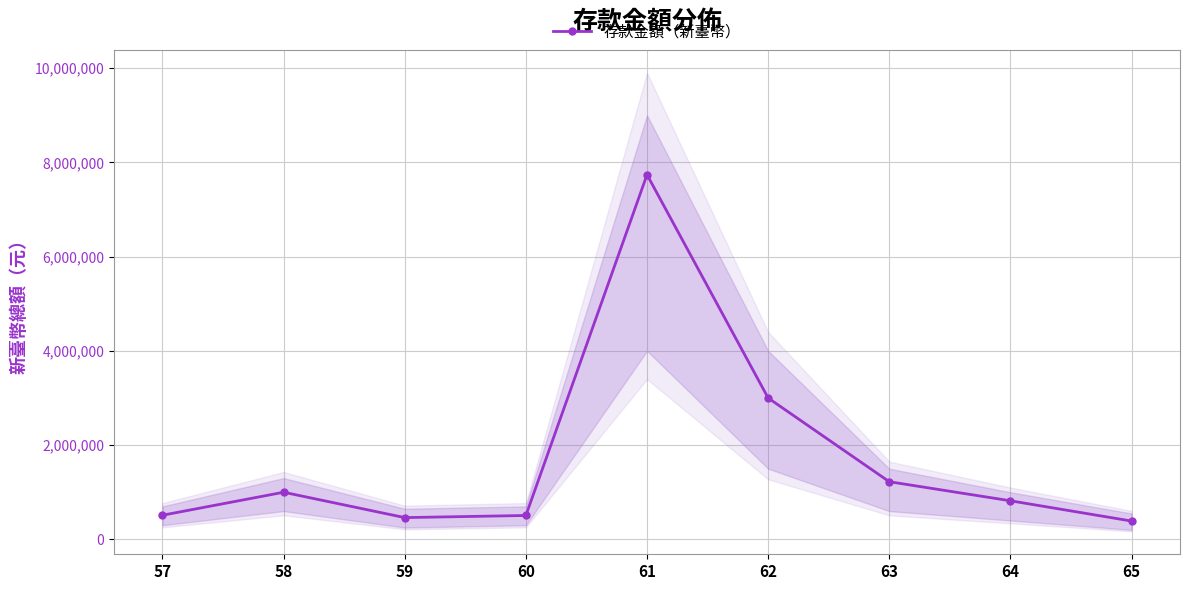

Which category has the lowest value across all series?

65